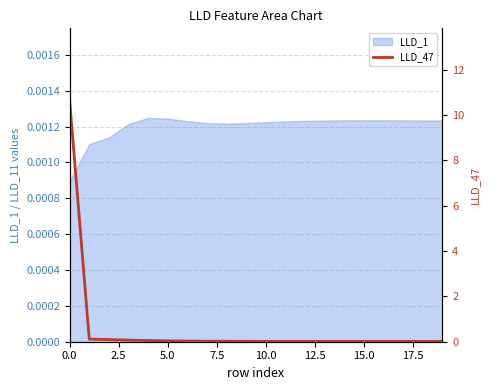

What position from the left is 14?

15